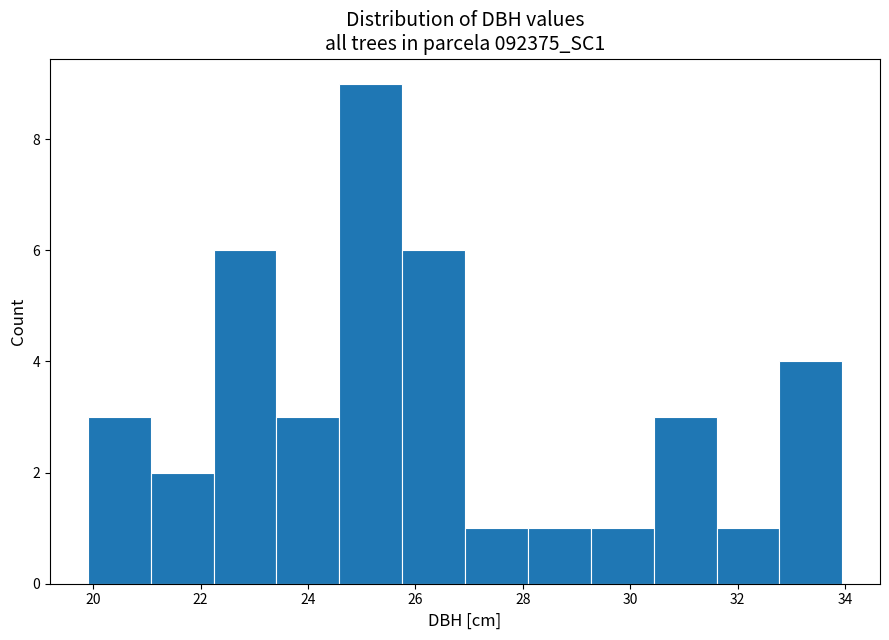

Reading left to right, transcribe this chart: for each bar, give the range it covers on the x-axis and its height. Neither the bar edges nor the heights are printed on the chart, so give them approximately, as read against the axes.

20.0 to 21.0: 3
21.0 to 22.2: 2
22.2 to 23.4: 6
23.4 to 24.6: 3
24.6 to 25.8: 9
25.8 to 27.0: 6
27.0 to 28.0: 1
28.0 to 29.2: 1
29.2 to 30.4: 1
30.4 to 31.6: 3
31.6 to 32.8: 1
32.8 to 34.0: 4